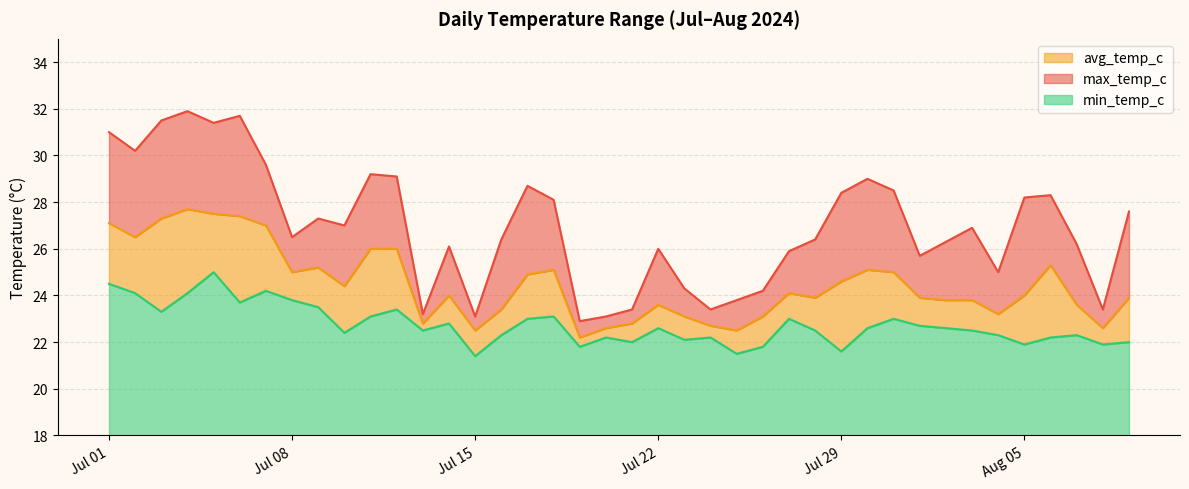

What value does the avg_temp_c series have at 2024-07-06?

27.4